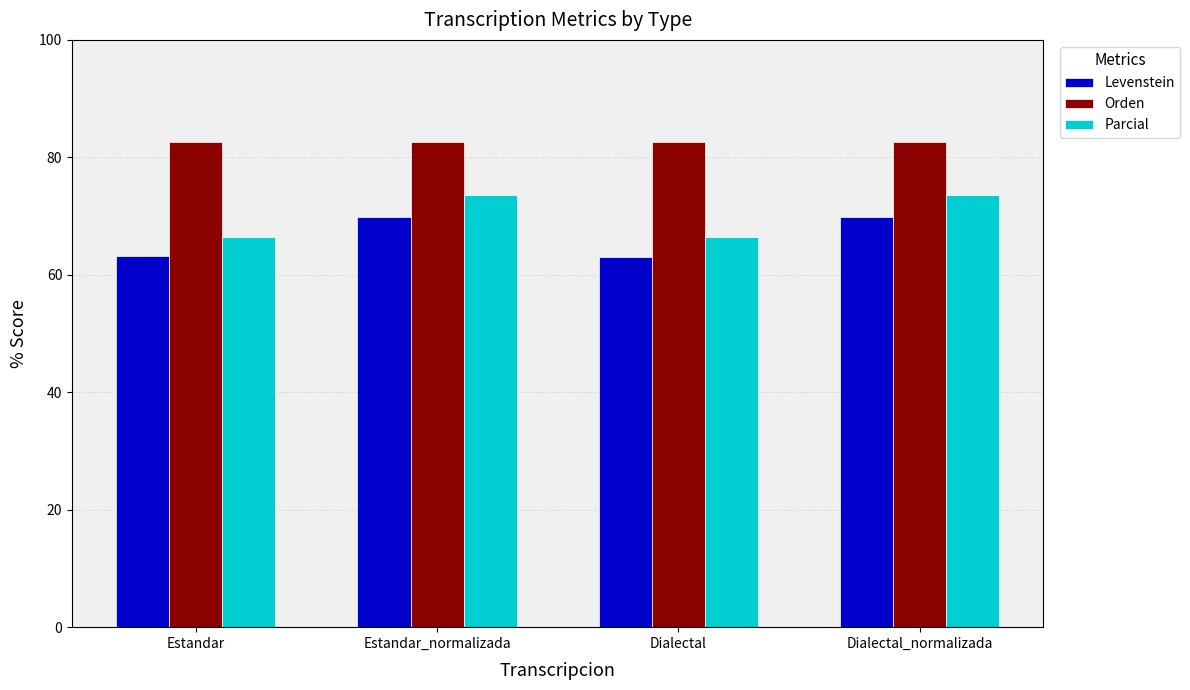

Rank the series by their maximum value, from lowest to highest.

Levenstein, Parcial, Orden